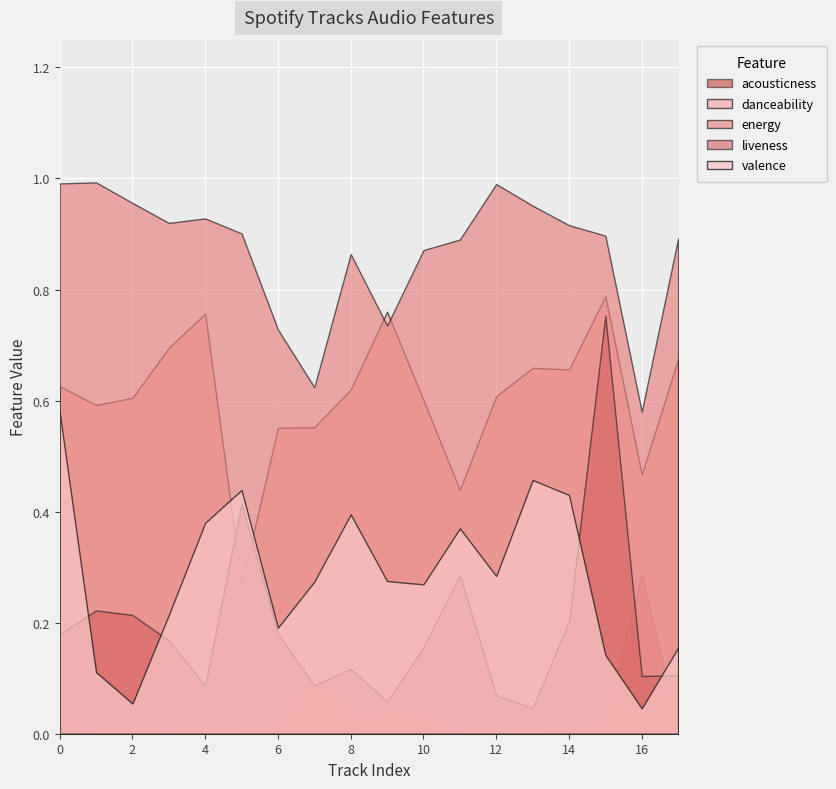

After their last crossing, which series has the higher values: energy or danceability?

energy